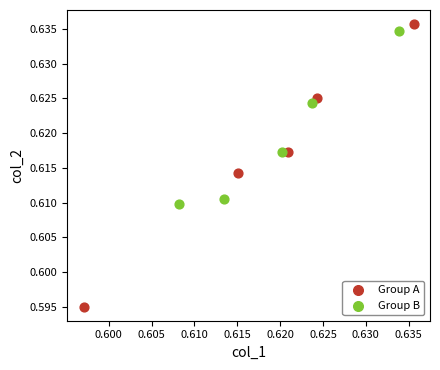

What are all the series names shown in the legend?

Group A, Group B